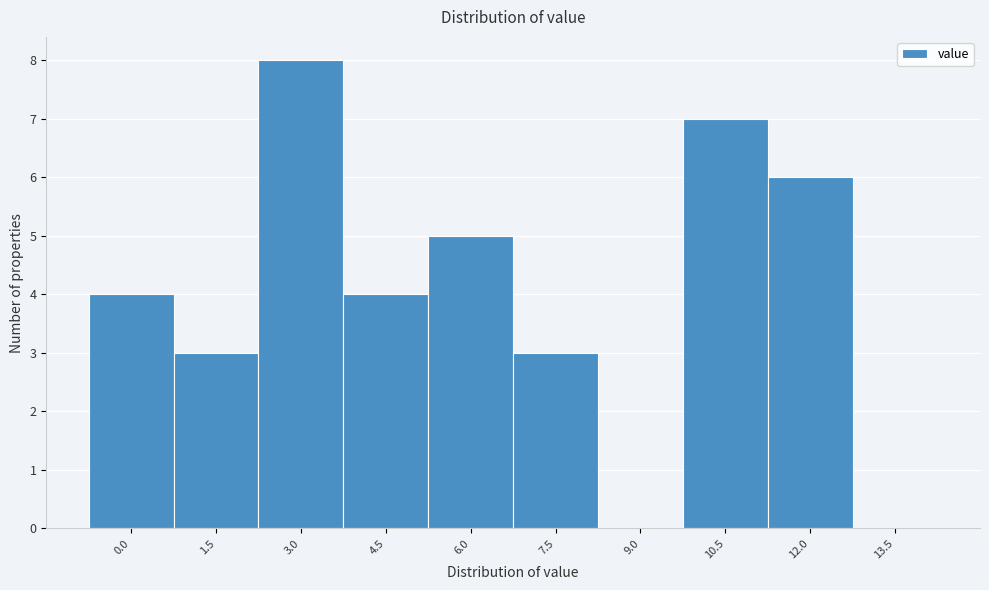

Reading left to right, what are all the values shown in this chart?

0.0=4	1.5=3	3.0=8	4.5=4	6.0=5	7.5=3	9.0=0	10.5=7	12.0=6	13.5=0